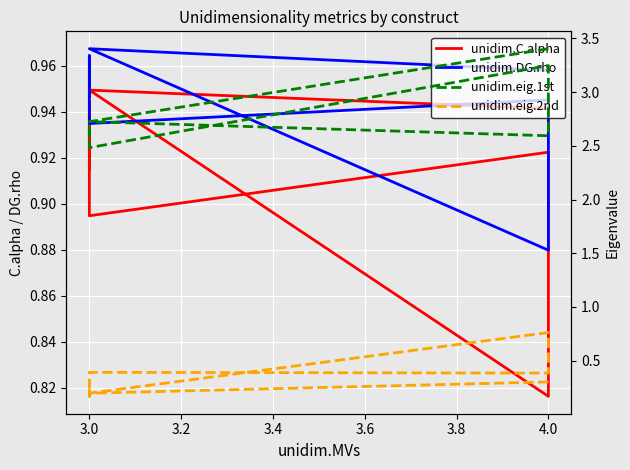

At 4.0, list the series in order from smallest to largest.

unidim.eig.2nd, unidim.C.alpha, unidim.DG.rho, unidim.eig.1st